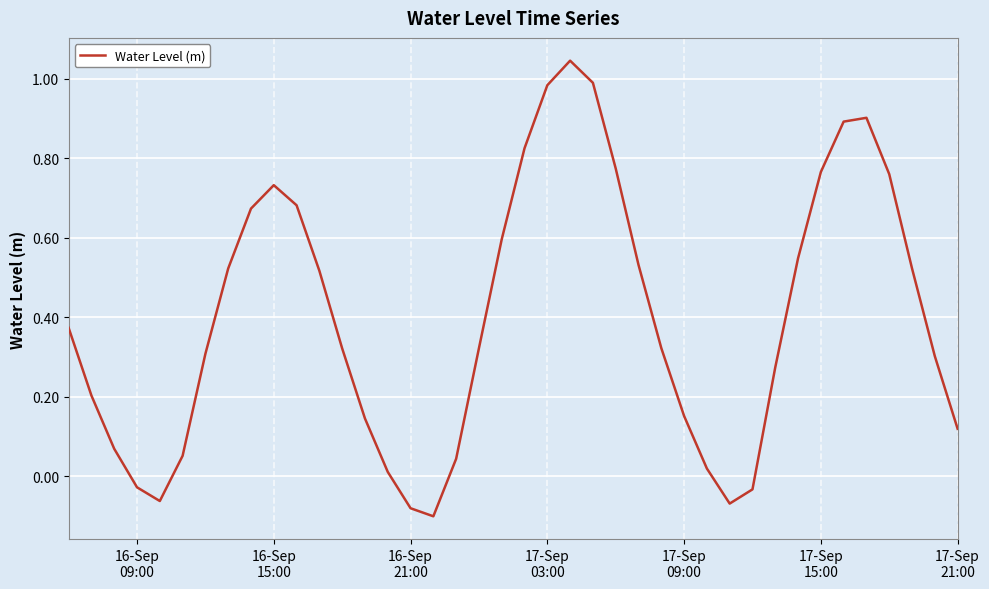

What is the difference between the maximum and minimum values?

1.1